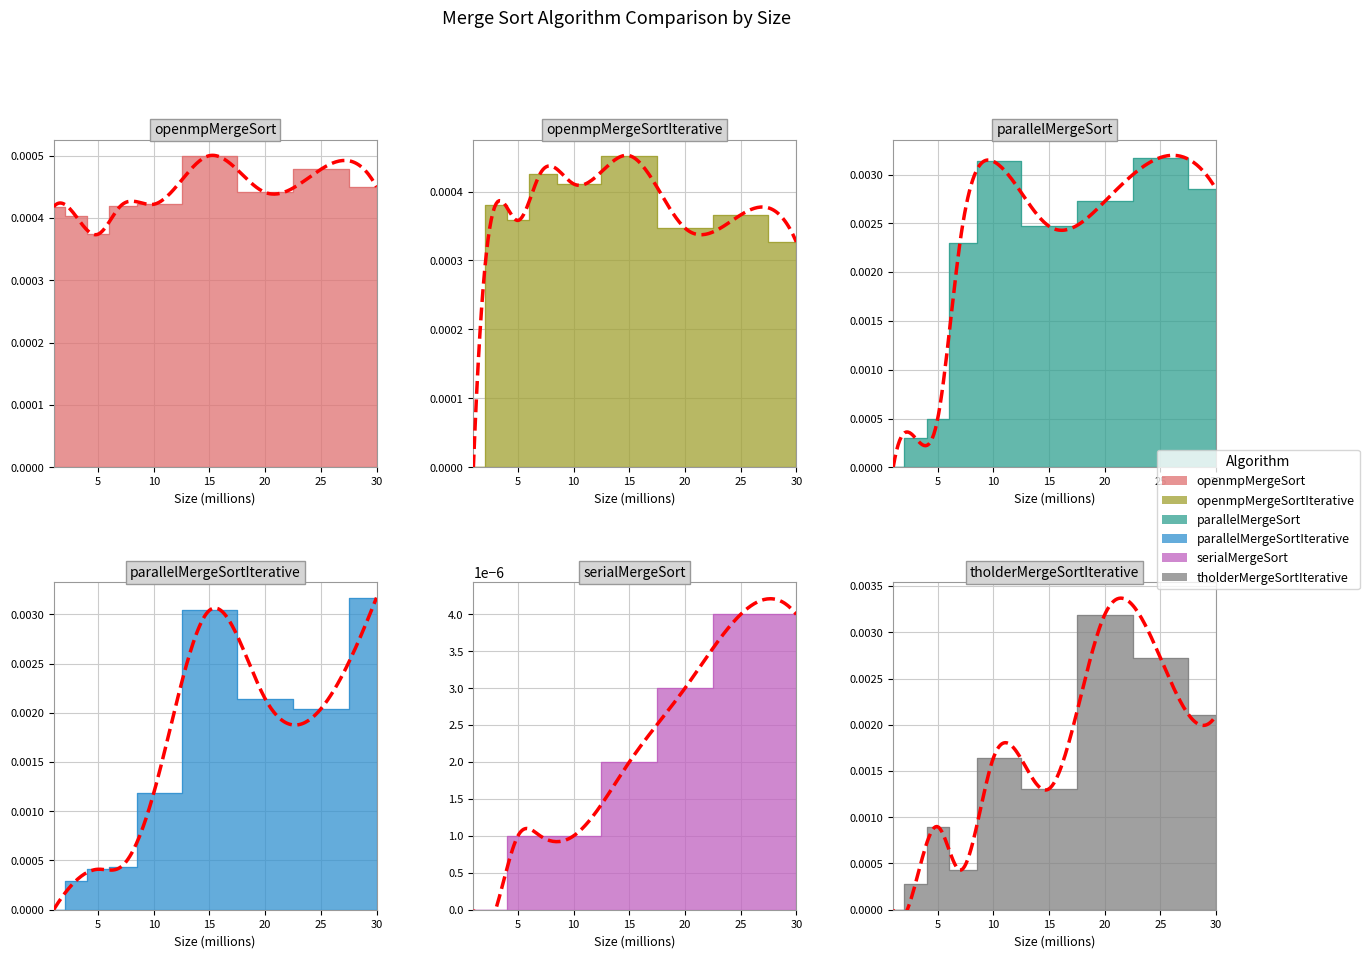

At which label is tholderMergeSortIterative closest to 0?

1